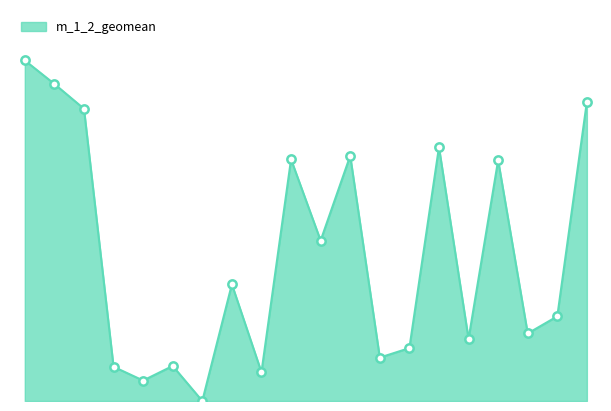

Reading left to right, transcribe all the data shown in this chart.

lup_001=3215.7	lup_002=2993.4	lup_003=2759.3	lup_004=323.2	lup_005=193.2	lup_007=330.9	lup_008=0.0	lup_009=1101.6	lup_010=271.8	lup_011=2281.4	lup_012=1514.5	lup_013=2314.7	lup_015=409.9	lup_016=499.3	lup_017=2395.9	lup_018=585.7	lup_019=2272.7	lup_022=637.6	lup_023=799.3	lup_024=2825.1